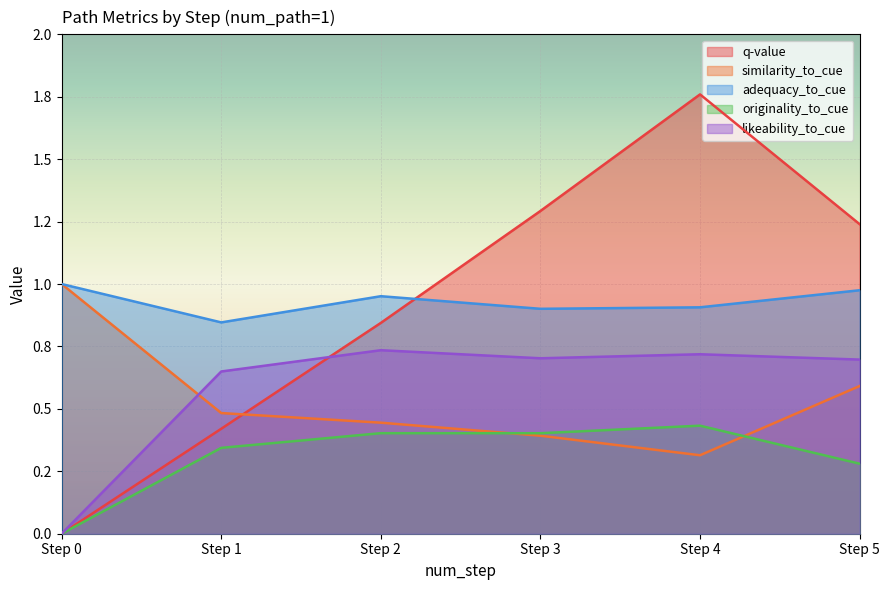

How many times do q-value and similarity_to_cue cross each other?

1